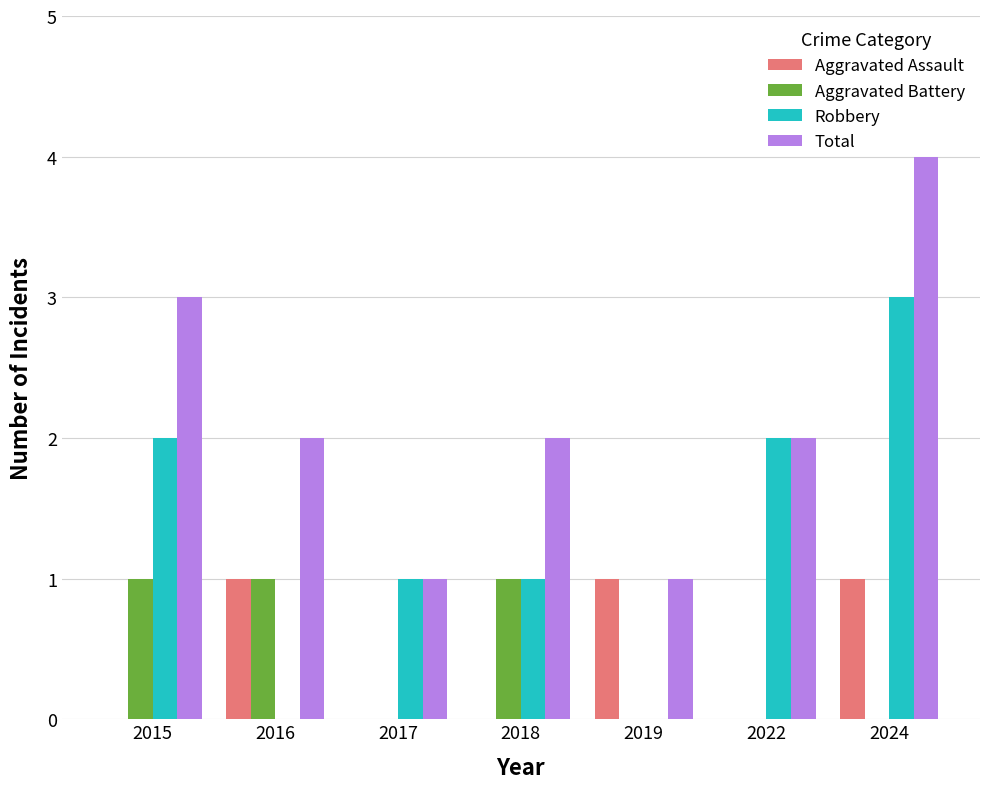

Which label corresponds to the largest value in the chart?

2024